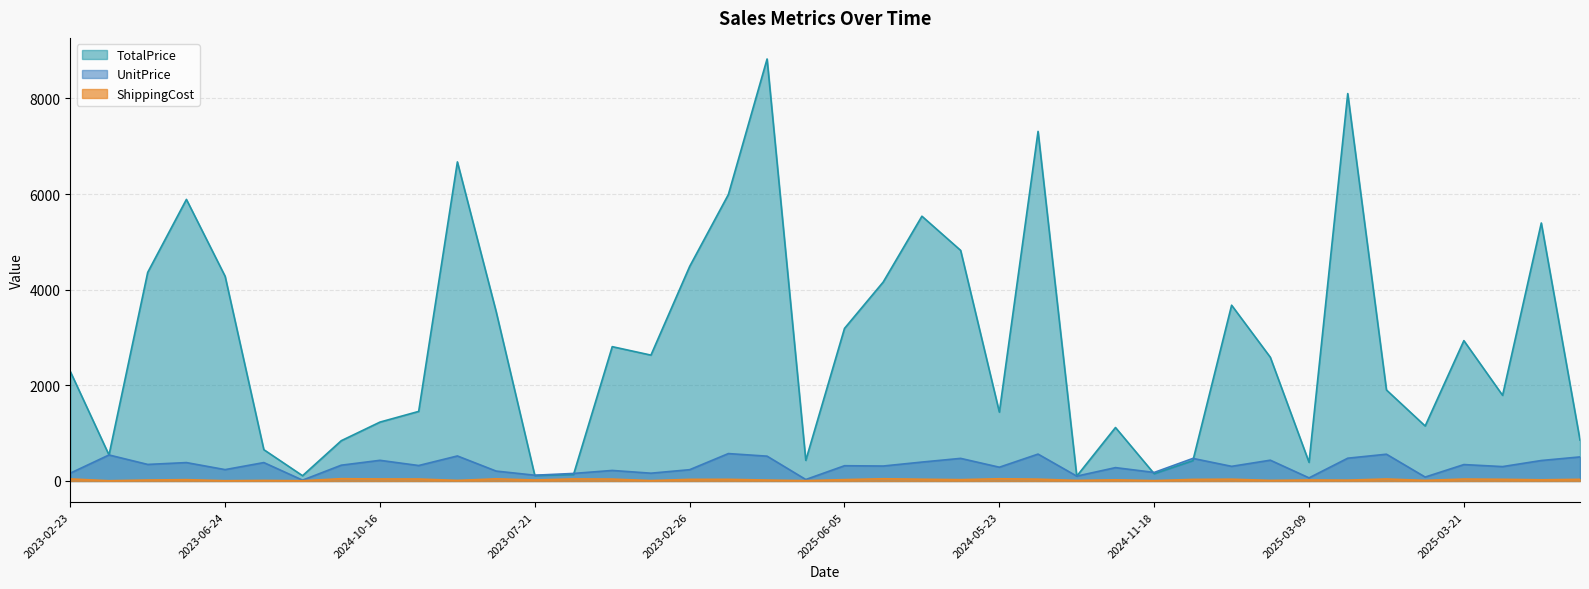

Which category has the highest value across all series?

2023-11-30